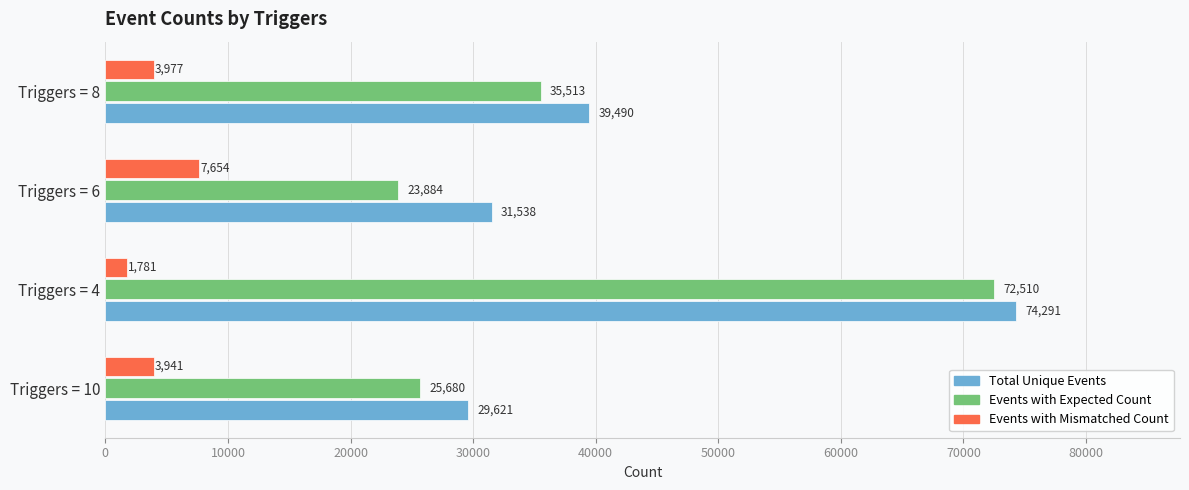

List the labels in order of Events with Expected Count value, largest first.

Triggers = 4, Triggers = 8, Triggers = 10, Triggers = 6